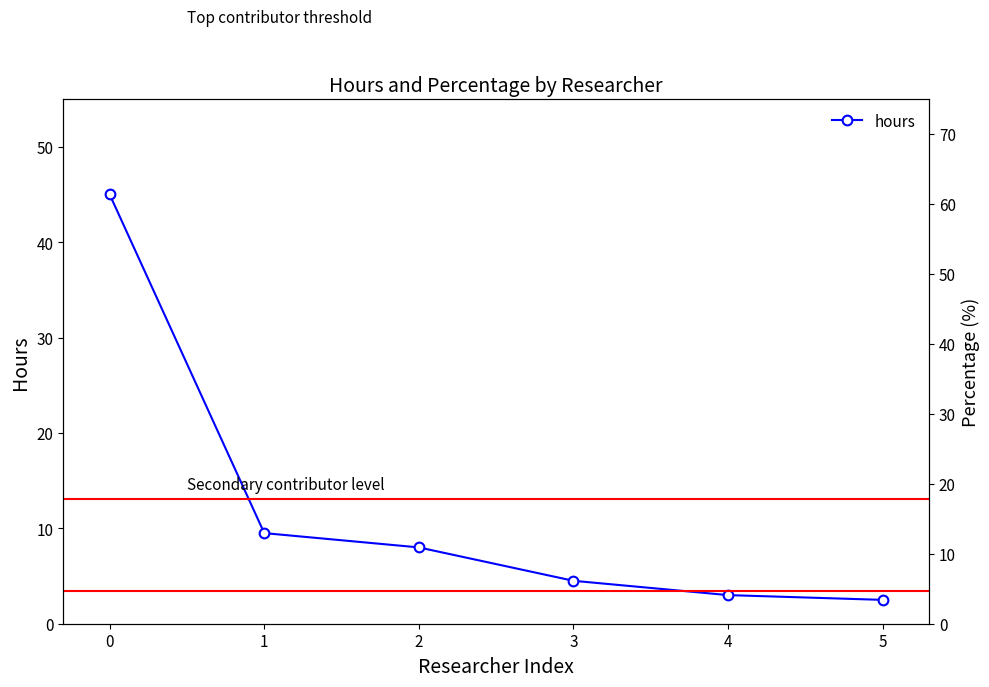

Where is hours nearest to the value 23?

1